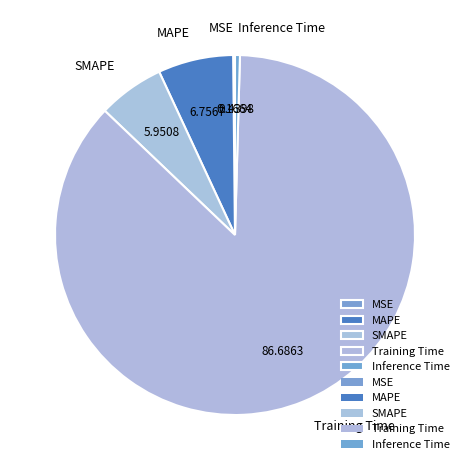

Combined, do SMAPE and Training Time account for over 50%?

Yes